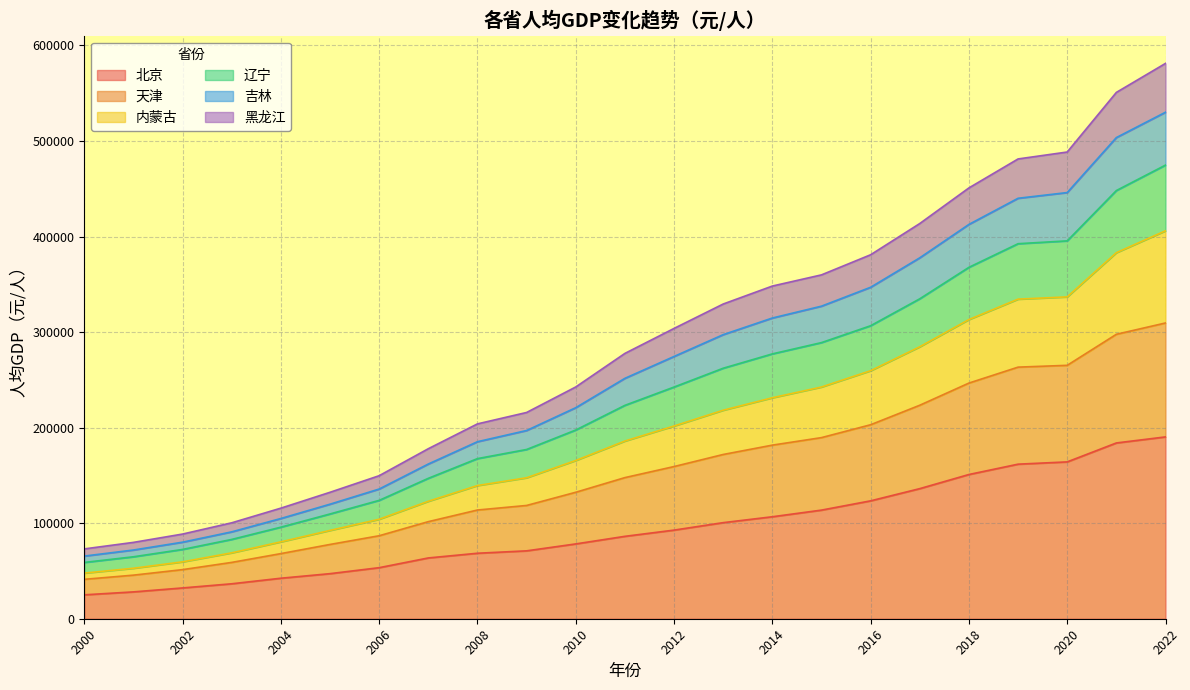

True or false: 辽宁 and 天津 intersect in this chart.

False